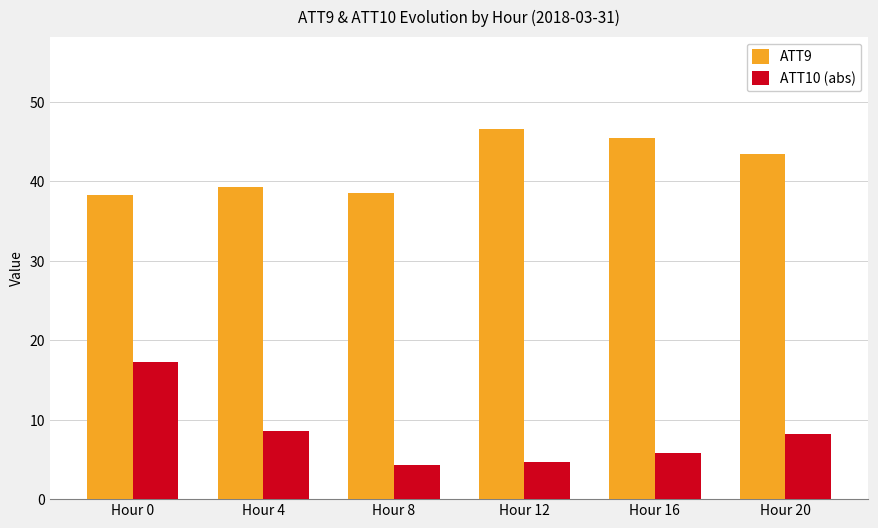

Rank the series by their maximum value, from highest to lowest.

ATT9, ATT10 (abs)